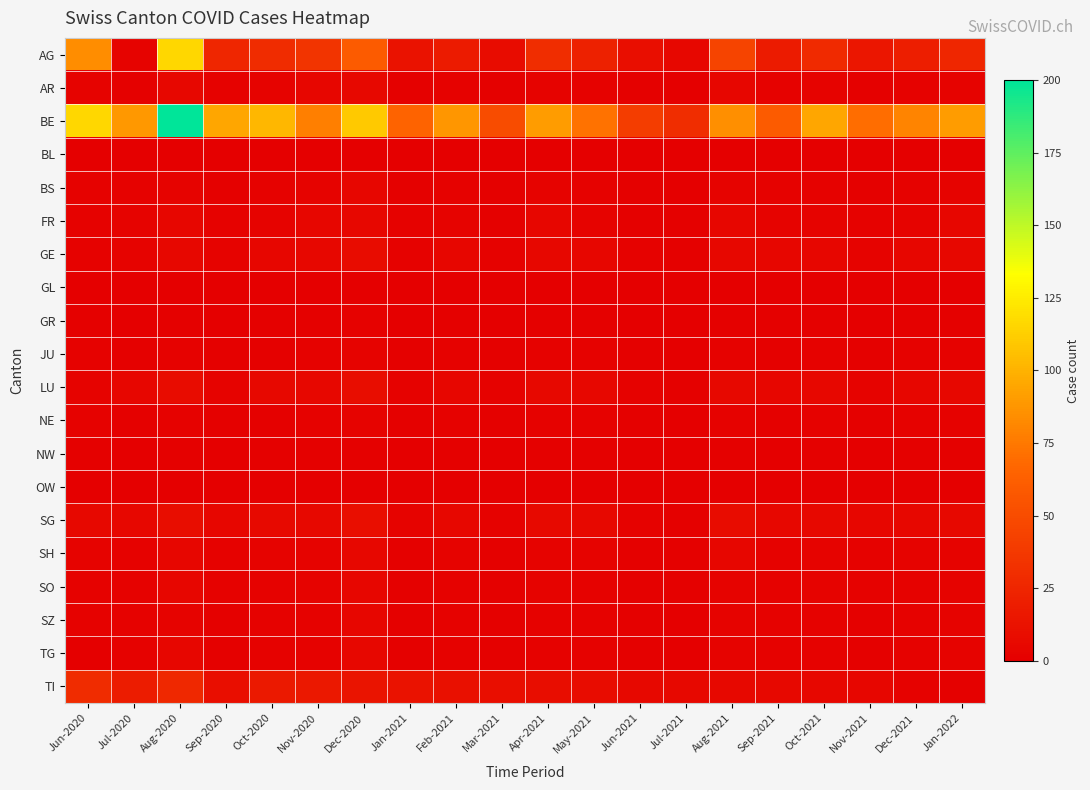

What is the difference between the highest and lowest values at Oct-2021?

95